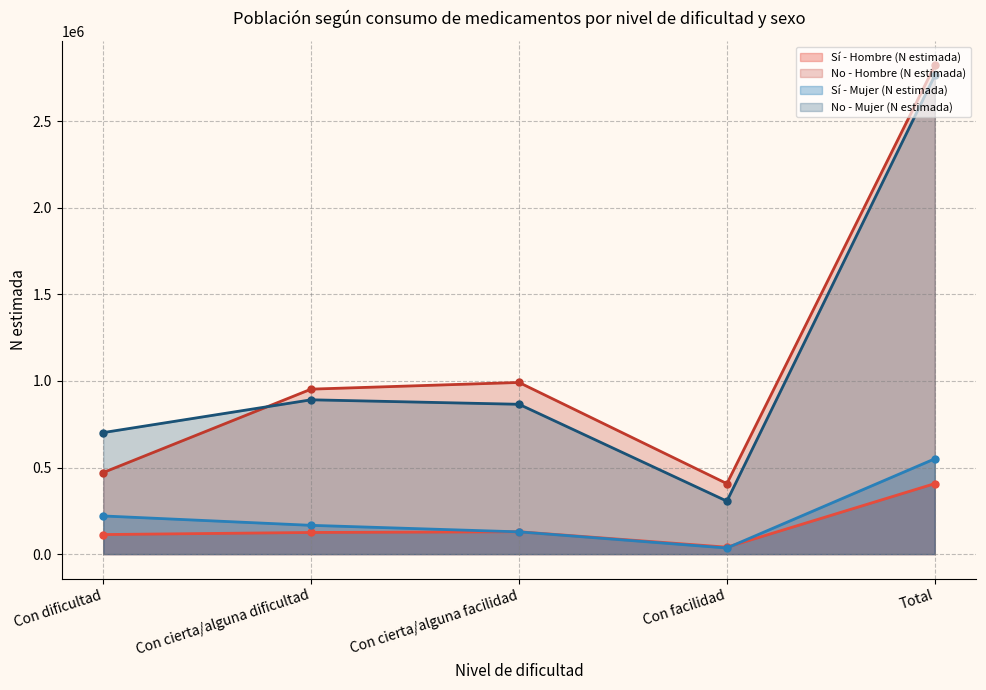

The value of Sí - Hombre (N estimada) at Total is 158157. True or false?

False